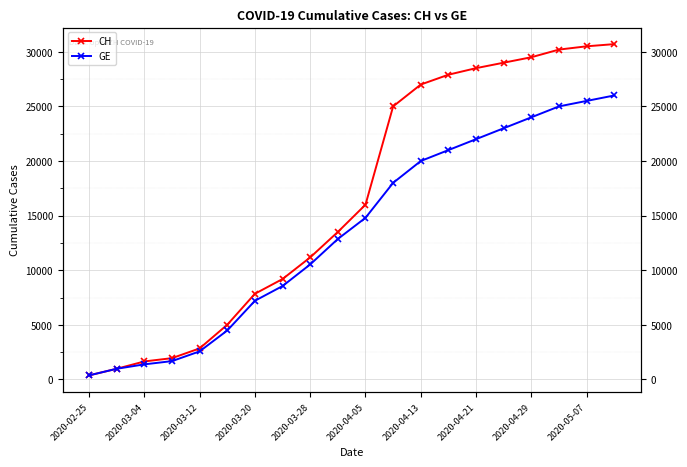

Which category has the lowest value across all series?

2020-02-25